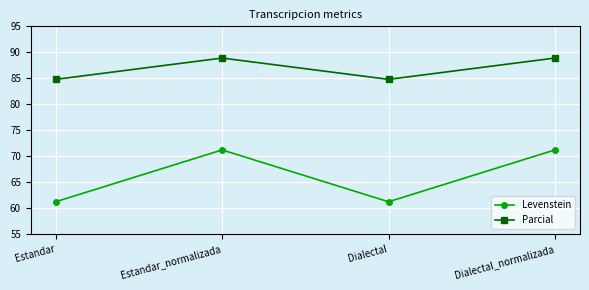

True or false: Levenstein has more than 0 points higher than both neighbors.

True